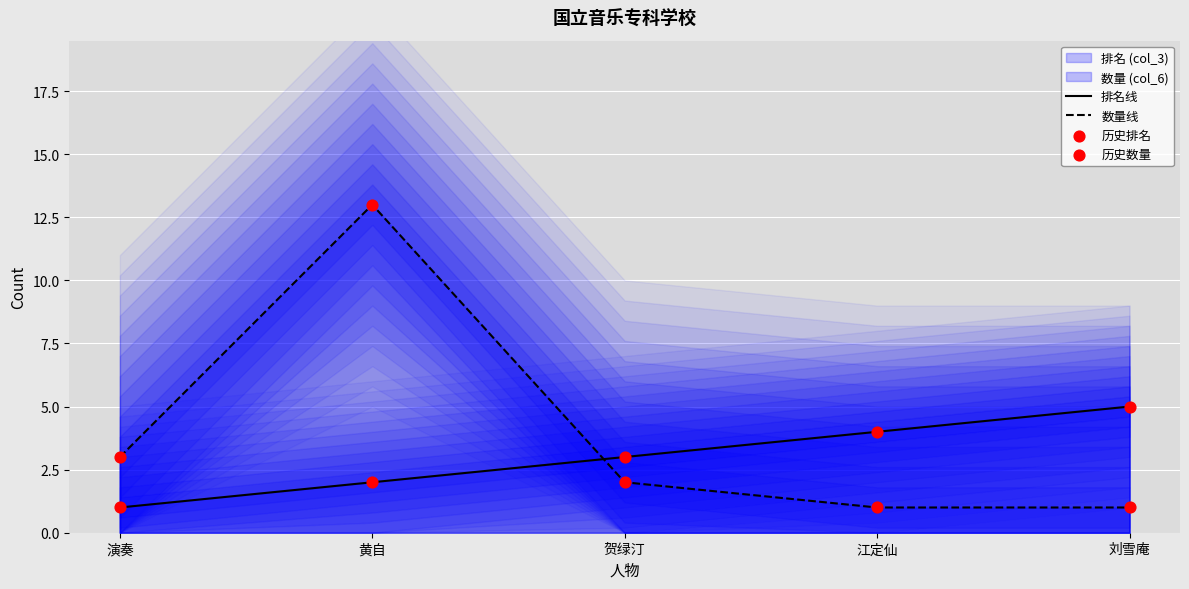

What is the total value across all series at 演奏?

8